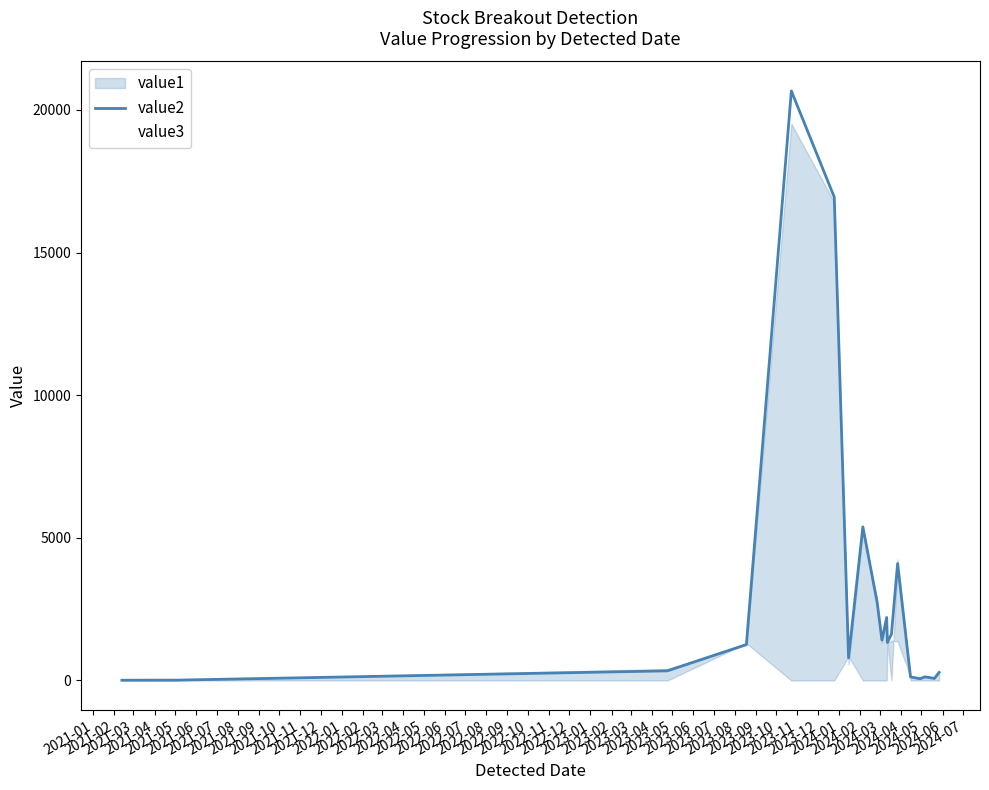

What is the maximum value for value2?

20666.6